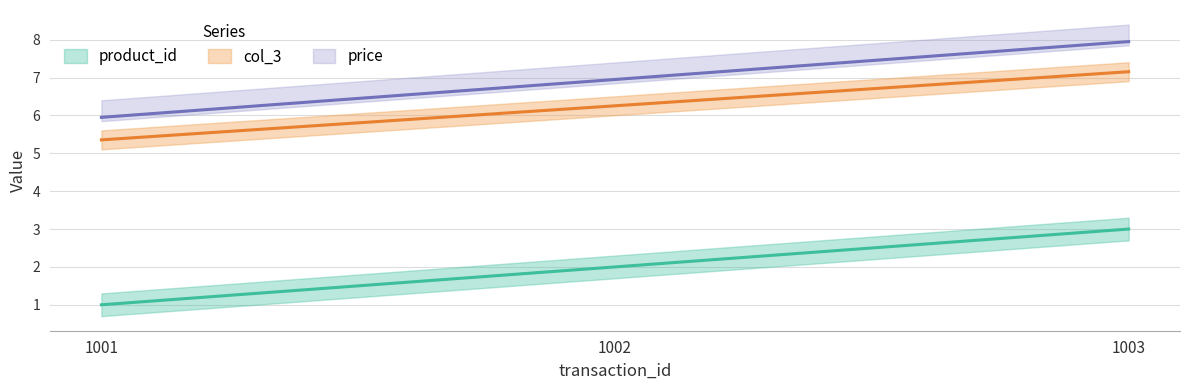

Which series has the largest total across all categories?

col_3